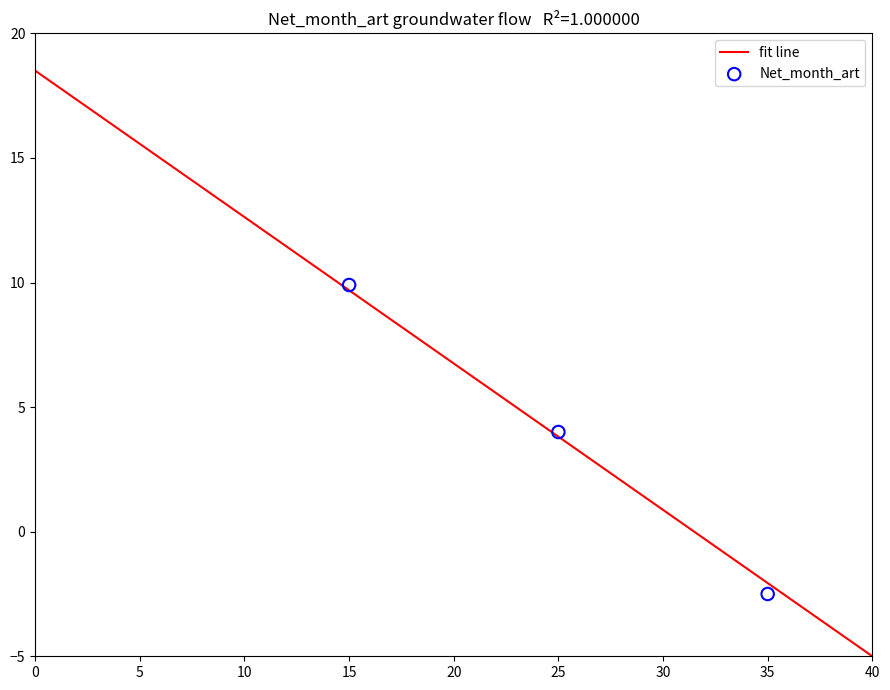

What is the range of X values (max minus min)?

20.0